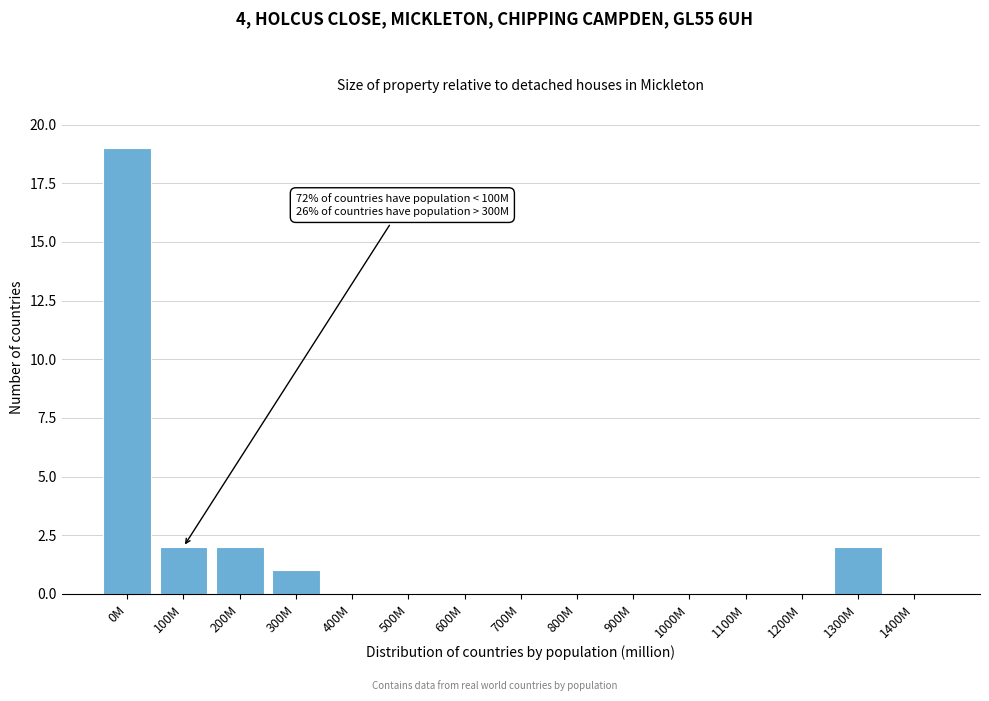

Reading right to left, what are all the values shown in this chart?

1400M=0	1300M=2	1200M=0	1100M=0	1000M=0	900M=0	800M=0	700M=0	600M=0	500M=0	400M=0	300M=1	200M=2	100M=2	0M=19